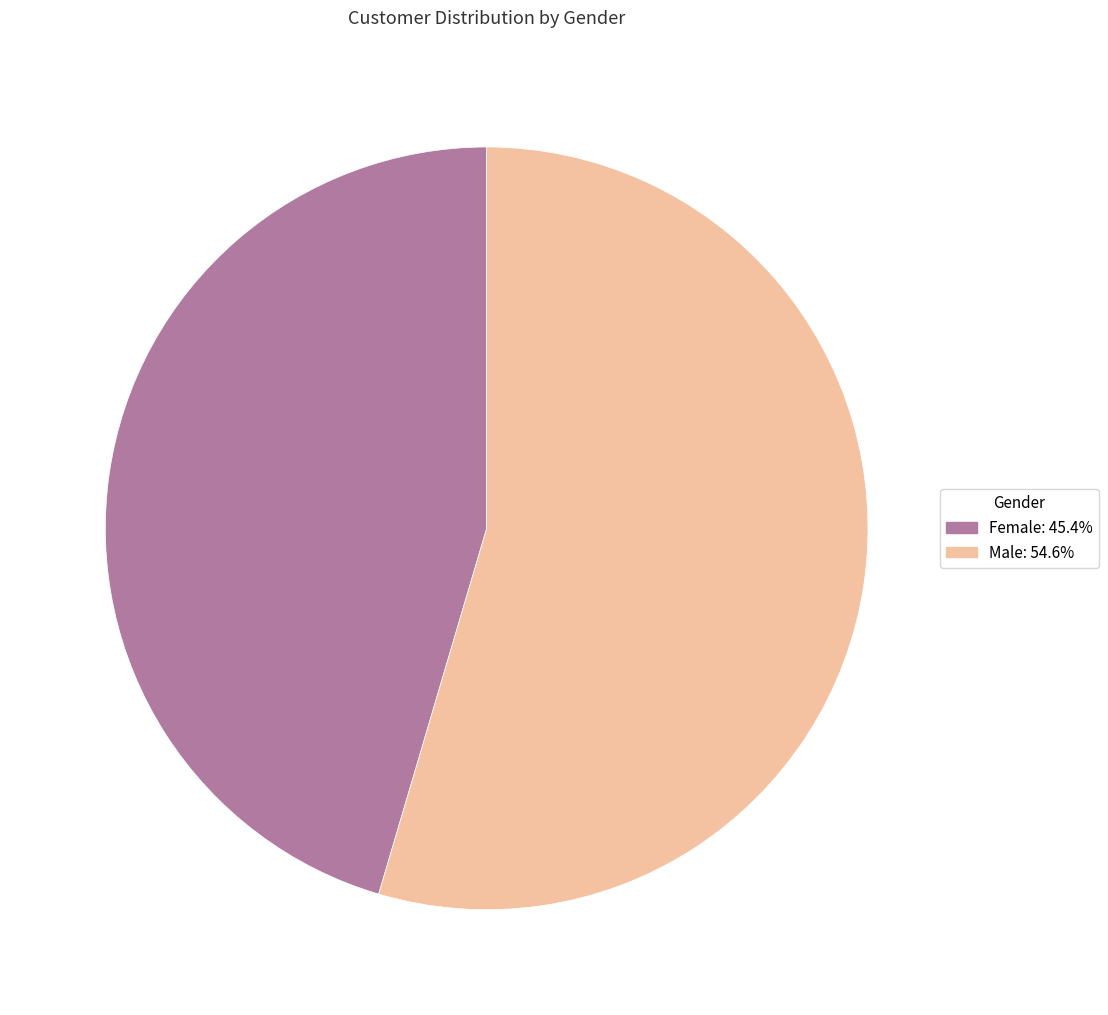

What is the majority slice?

Male